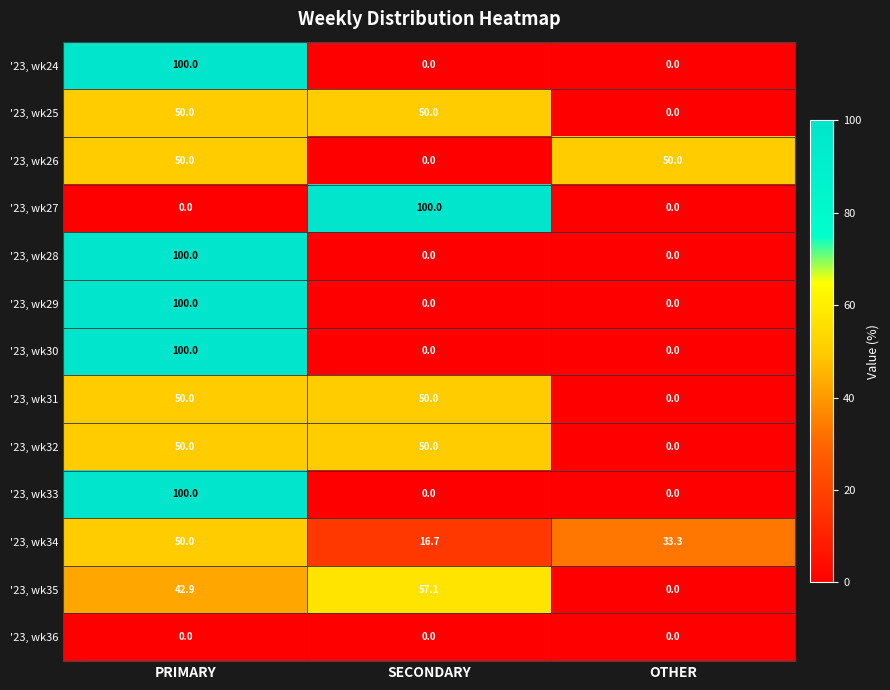

How many distinct data groups are displayed?

13